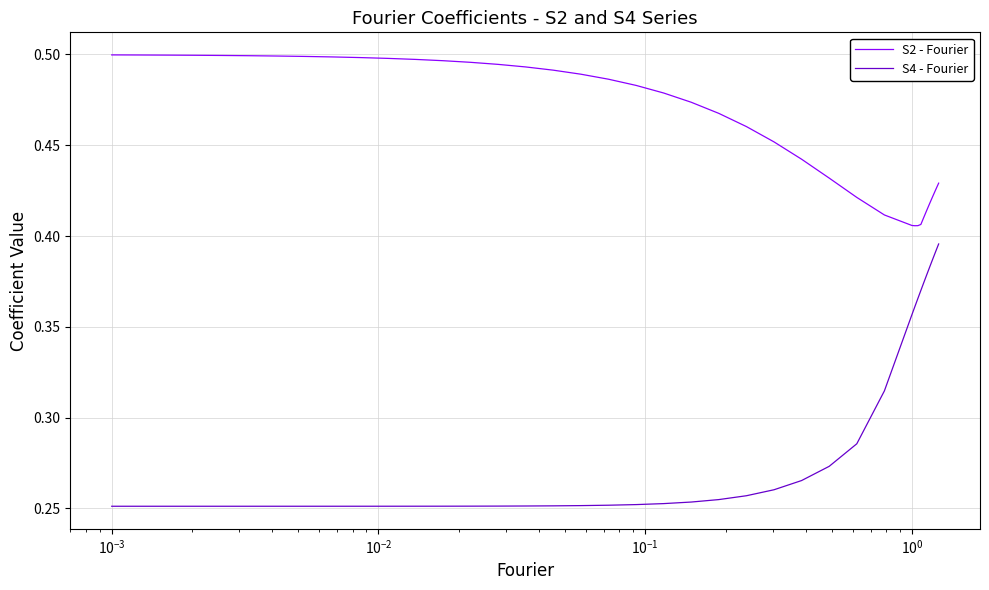

True or false: S4 - Fourier and S2 - Fourier intersect in this chart.

False